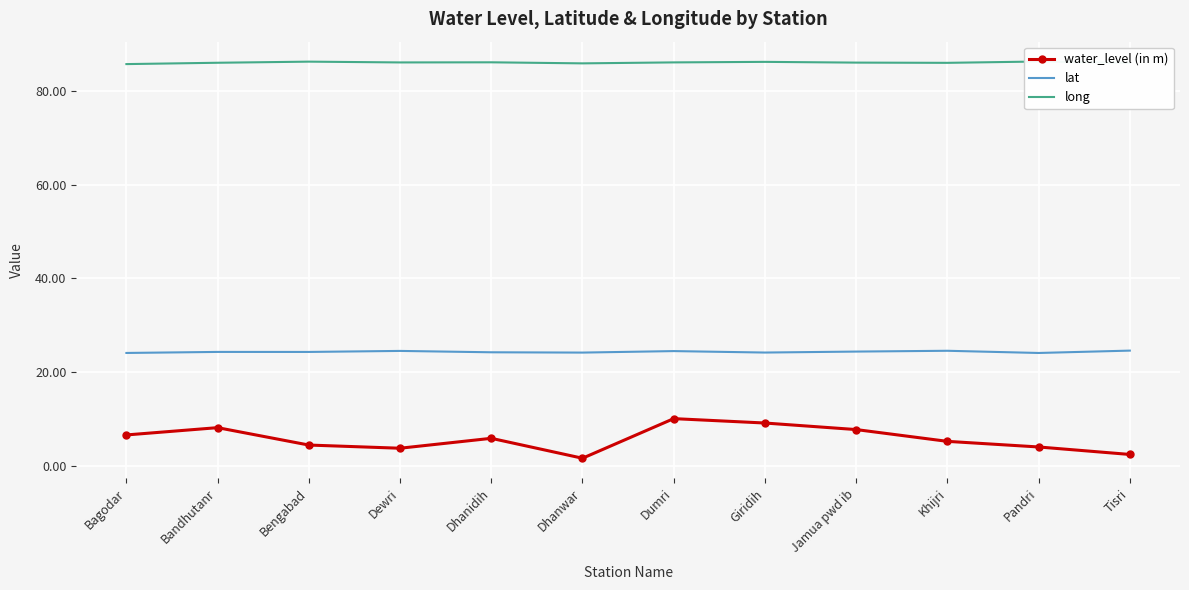

What is the label of the 2nd point from the right?

Pandri